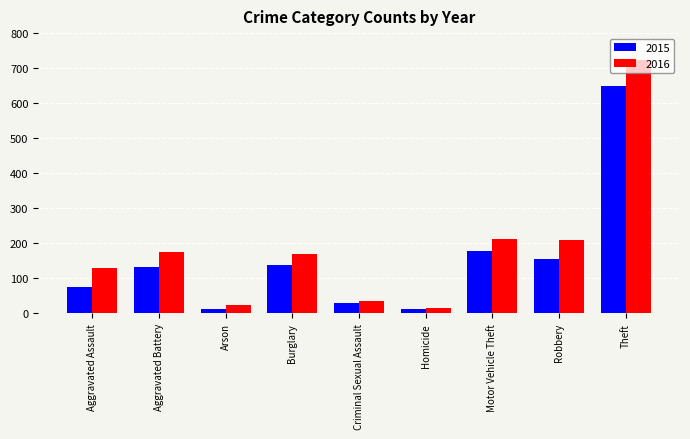

Does the chart contain stacked bars?

No